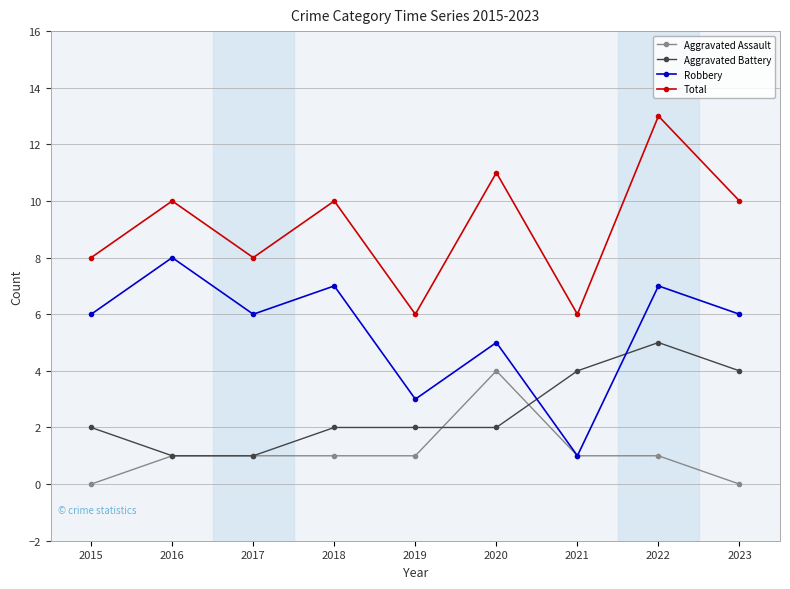

What is the greatest value displayed?

13